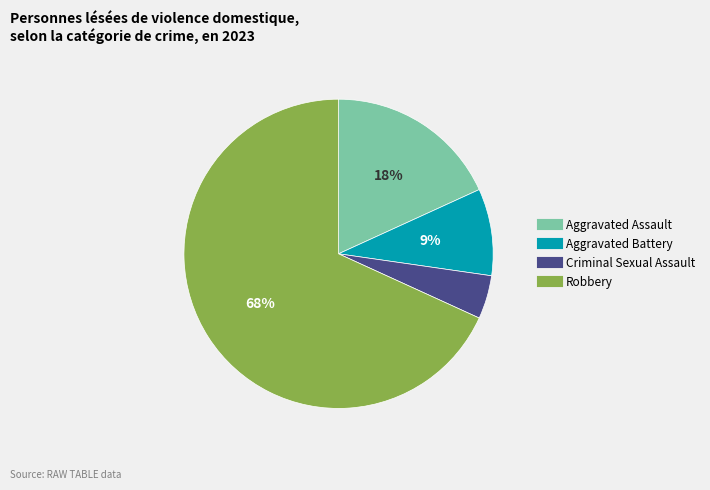

True or false: Aggravated Assault accounts for 12% of the total.

False